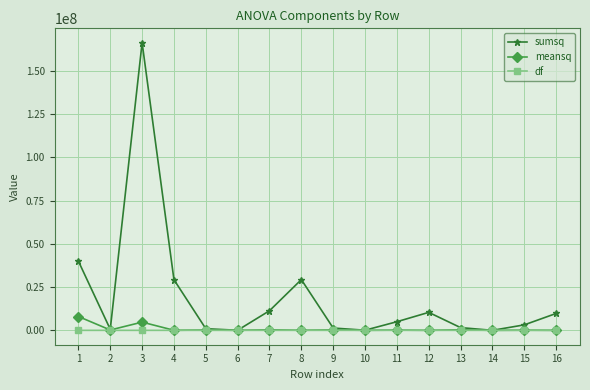

What is the average value of the sumsq series?

19328606.7